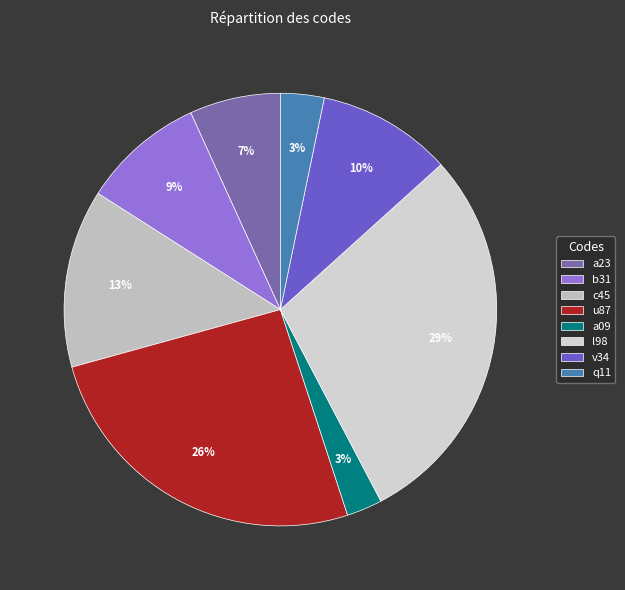

What percentage is the u87 slice, to the nearest percent?

26%